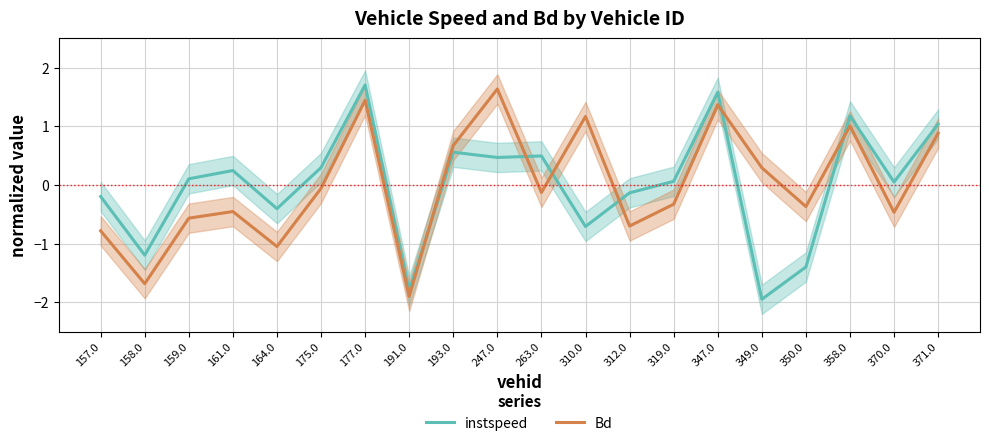

Rank the series by their average value, from highest to lowest.

Bd, instspeed